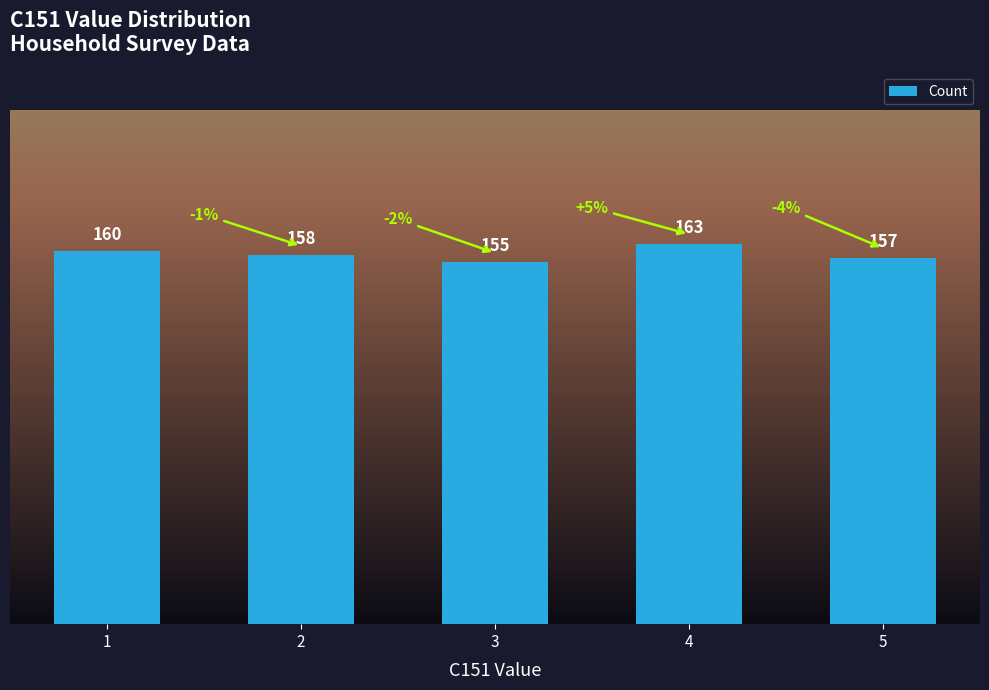

What is the difference between the maximum and second lowest values?

6